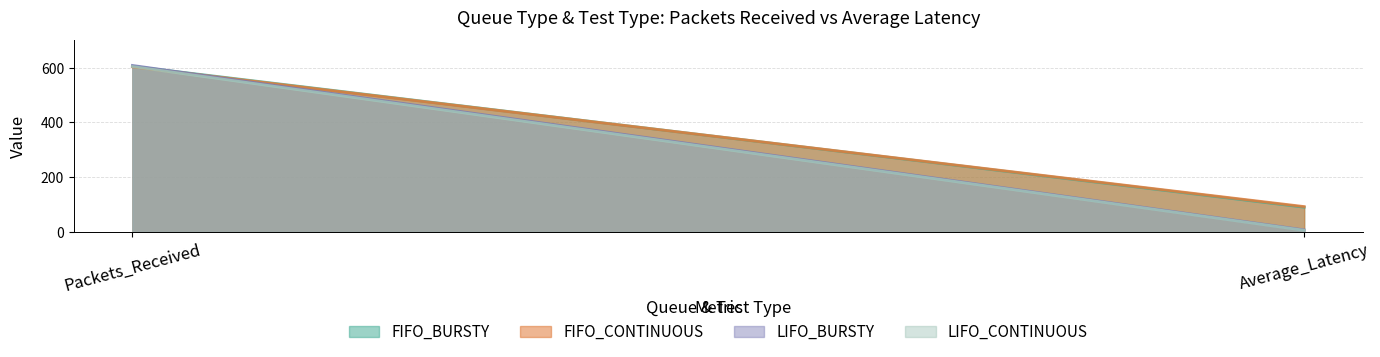

Reading left to right, transcribe all the data shown in this chart.

FIFO_BURSTY: 605.0	90.0
FIFO_CONTINUOUS: 603.0	92.3
LIFO_BURSTY: 608.0	7.1
LIFO_CONTINUOUS: 604.0	5.7